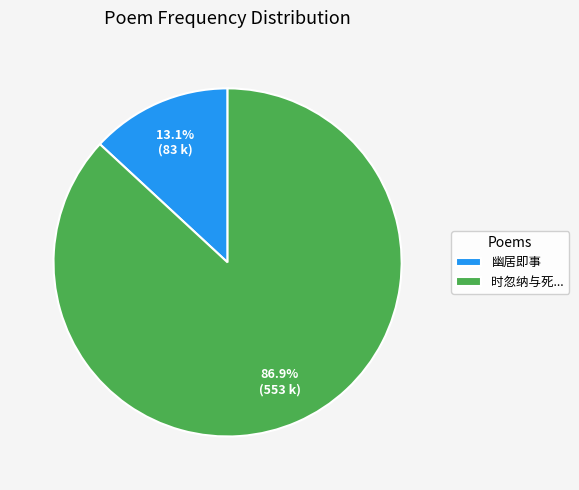

To the nearest percent, what is the difference between the largest and smallest slice percentages?

74%